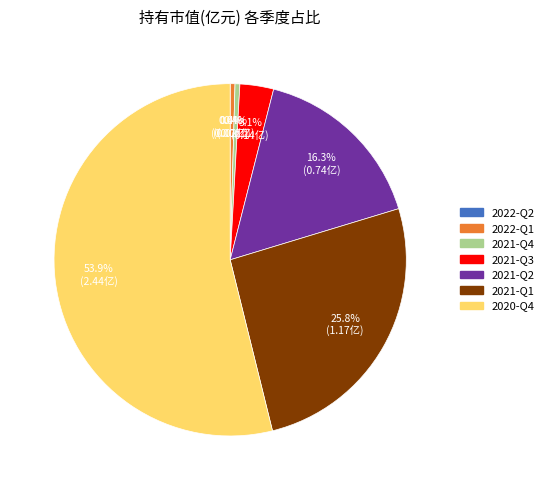

What percentage is the 2021-Q2 slice, to the nearest percent?

16%